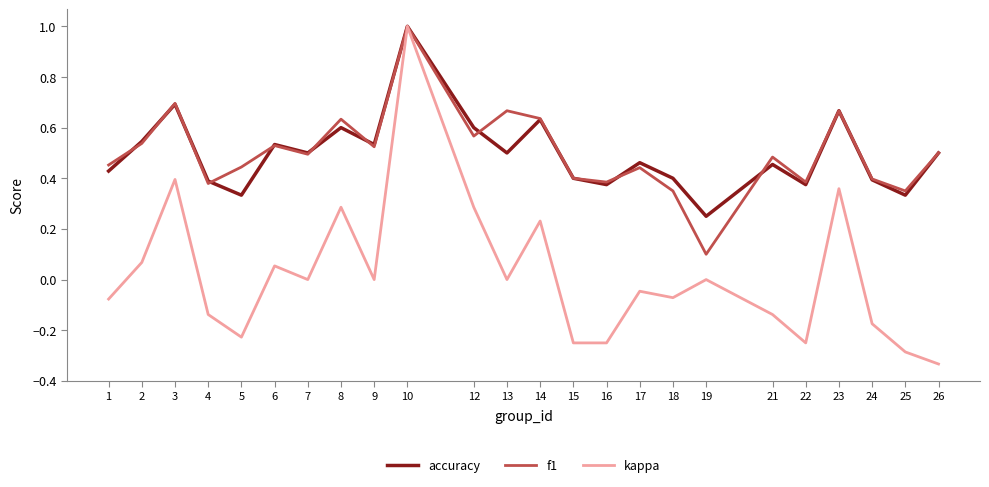

At 1, list the series in order from largest to smallest.

f1, accuracy, kappa